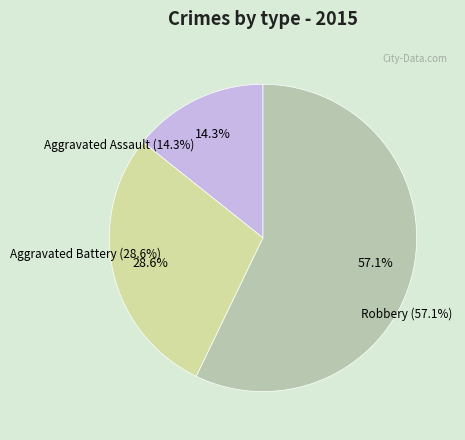

What percentage is the Aggravated Assault slice, to the nearest percent?

14%